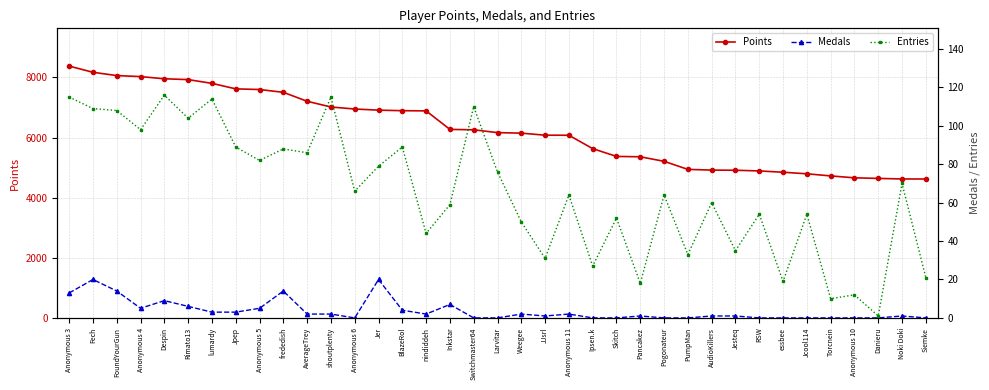

Reading left to right, list all the values displayed in this chart.

Points: 8375	8169	8060	8026	7953	7926	7801	7618	7596	7503	7205	7015	6948	6910	6892	6886	6270	6256	6163	6145	6077	6075	5630	5371	5359	5208	4940	4916	4911	4888	4845	4793	4723	4659	4640	4621	4620
Medals: 13	20	14	5	9	6	3	3	5	14	2	2	0	20	4	2	7	0	0	2	1	2	0	0	1	0	0	1	1	0	0	0	0	0	0	1	0
Entries: 115	109	108	98	116	104	114	89	82	88	86	115	66	79	89	44	59	110	76	50	31	64	27	52	18	64	33	60	35	54	19	54	10	12	1	70	21